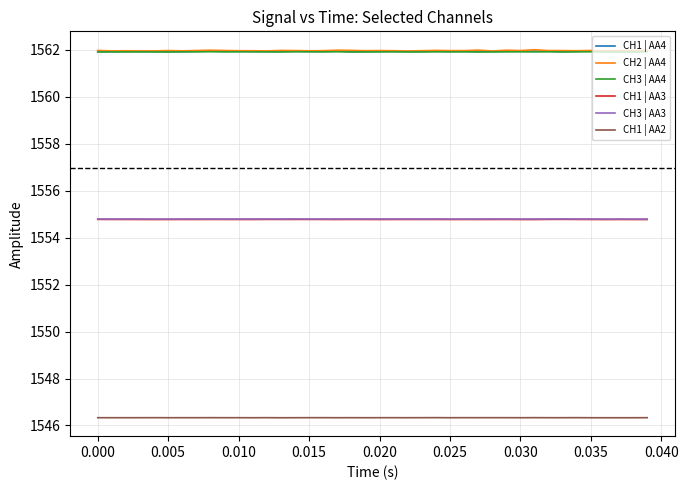

True or false: CH1 | AA2 and CH1 | AA4 intersect in this chart.

False